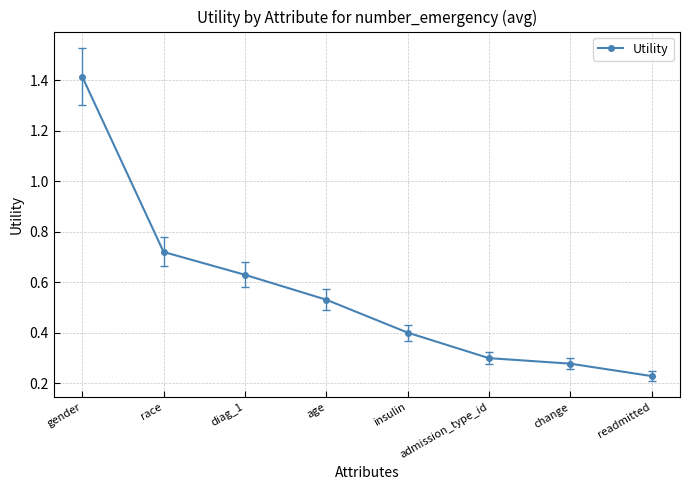

How many lines are shown in the chart?

1